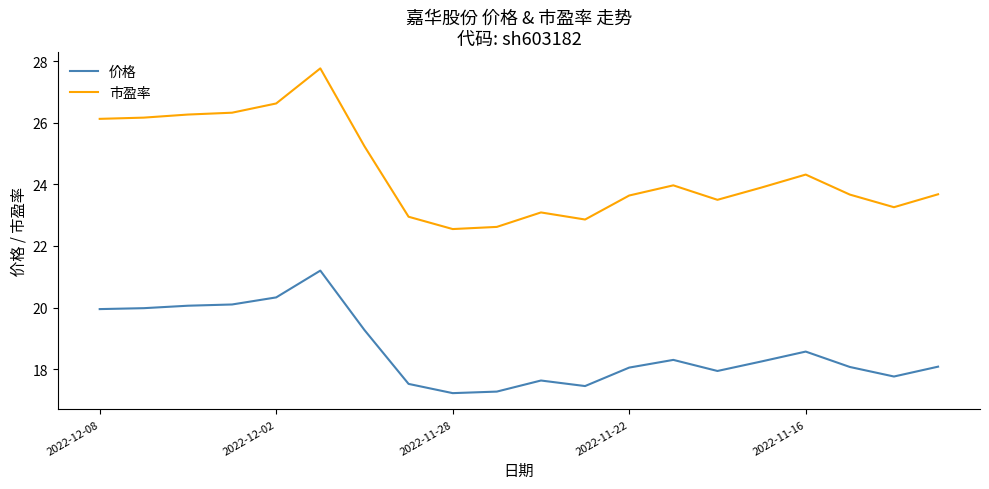

Which series has the largest total across all categories?

市盈率